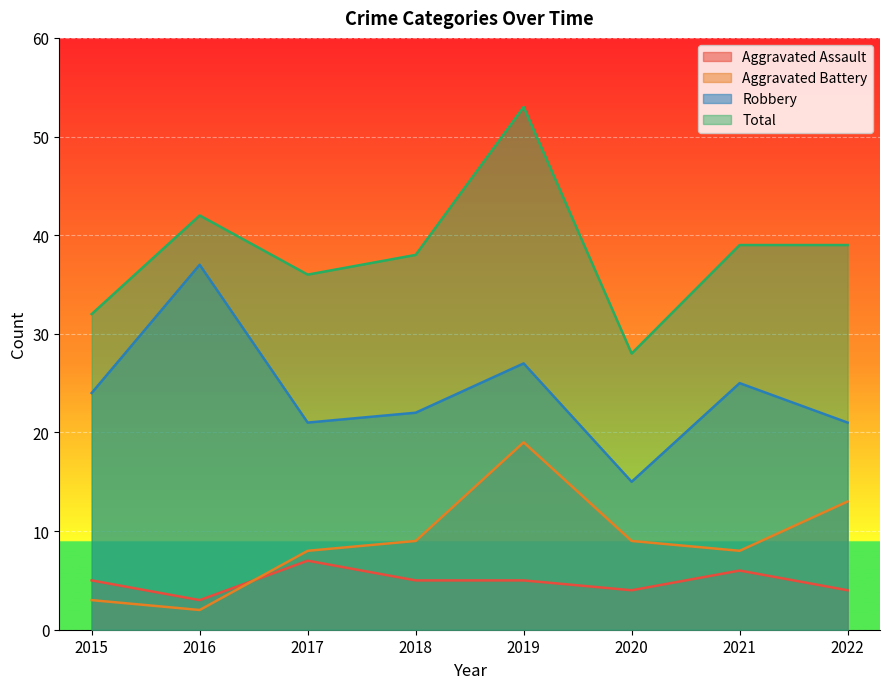

At which label does Aggravated Assault reach its minimum?

2016